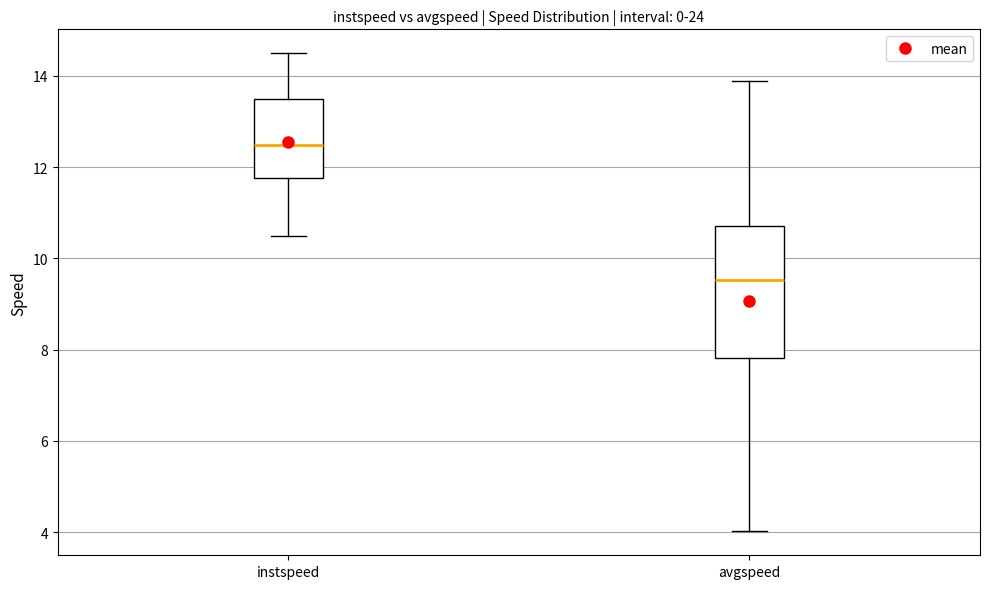

Reading left to right, transcribe this box plot: for each box, give where its median line is, the range the box spans, and where its two whiskers end, as read against the y-axis. The values are not printed on the chart, so give them approximately, as read against the axis.

instspeed: median 12.4, box 11.8 to 13.4, whiskers 10.4 to 14.4
avgspeed: median 9.6, box 7.8 to 10.8, whiskers 4.0 to 13.8